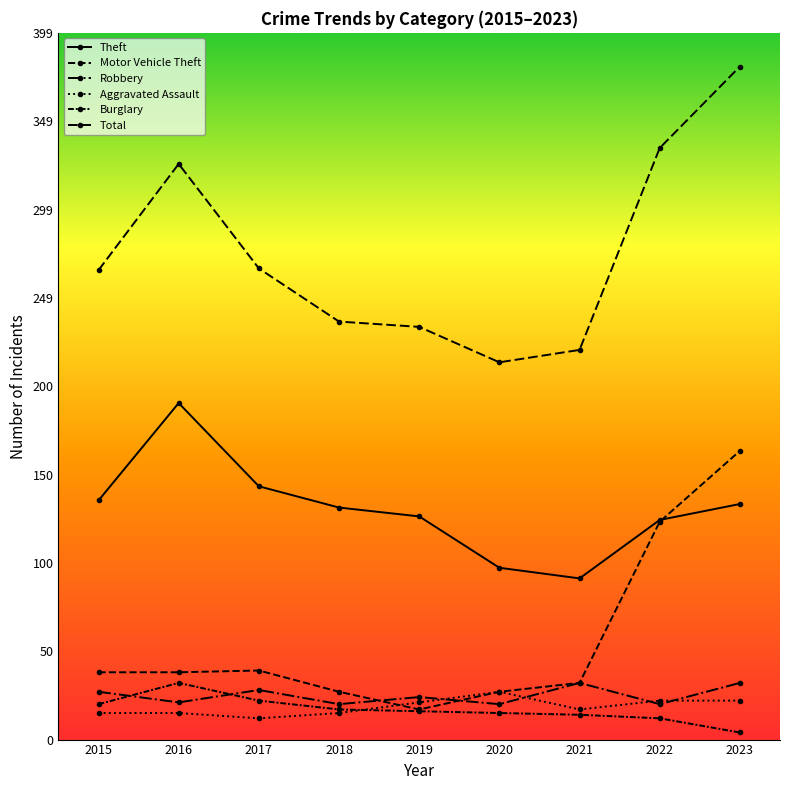

Does the chart have visible grid lines?

No